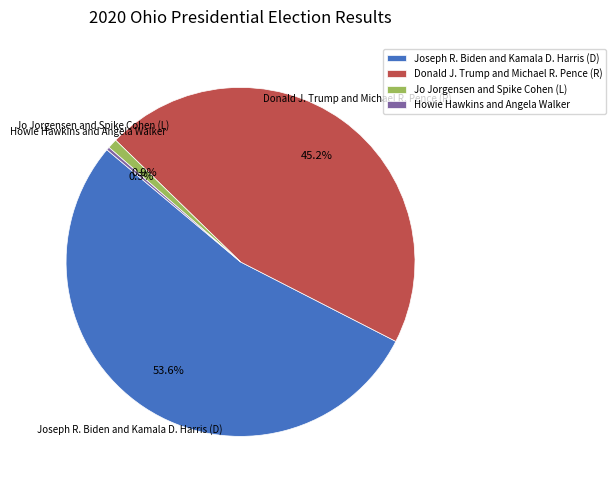

To the nearest percent, what portion does Jo Jorgensen and Spike Cohen (L) represent?

1%